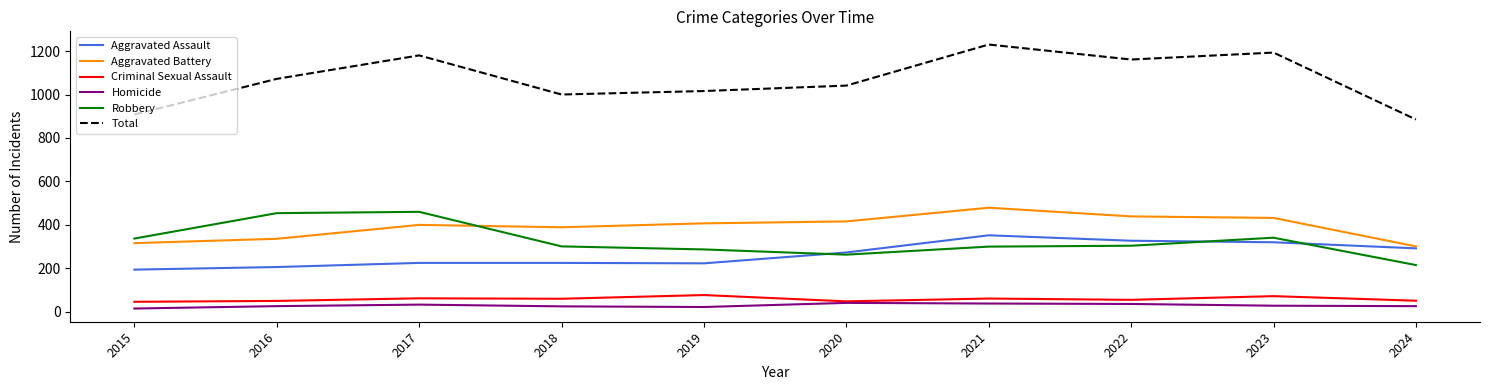

What is the difference between the maximum and minimum values in the Aggravated Battery series?

178